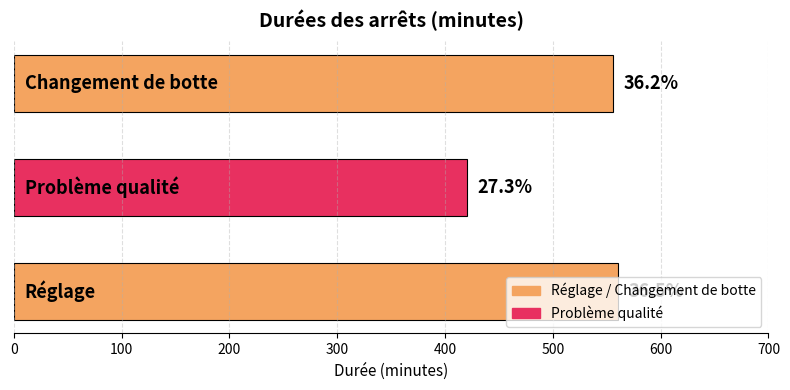

Does the chart contain any negative values?

No